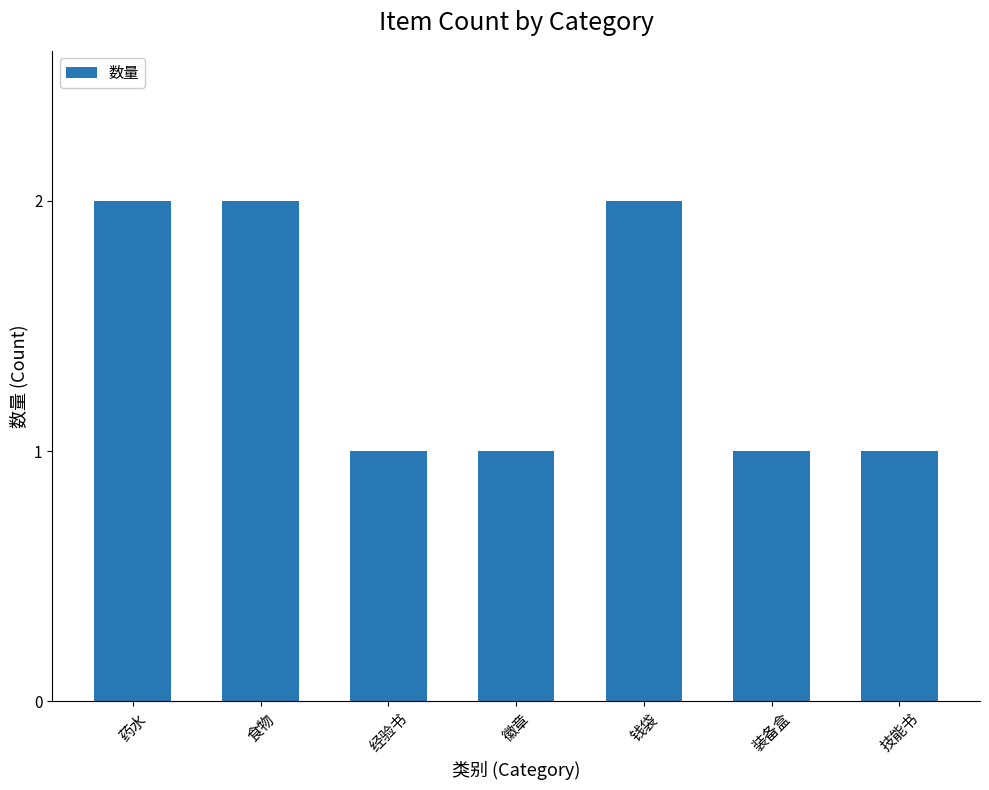

What is the value of the 3rd bar from the left?

1